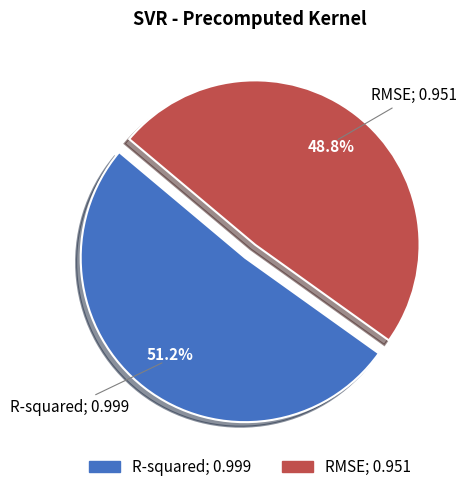

How many segments does this pie chart have?

2